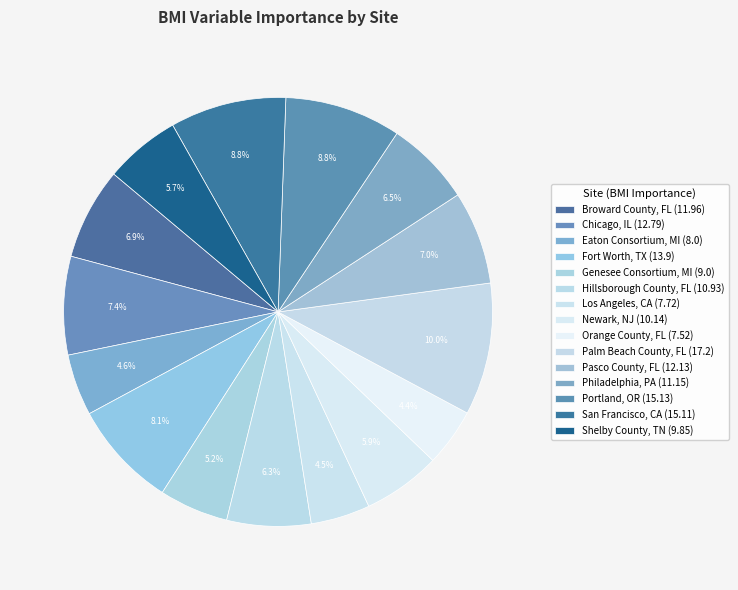

Which category has the biggest portion of the pie?

Palm Beach County, FL